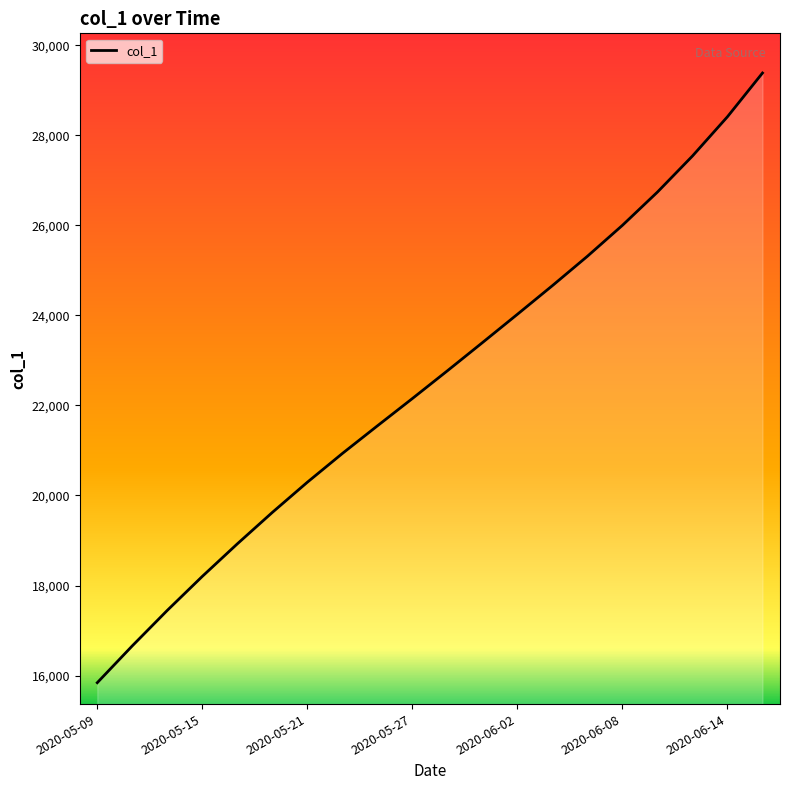

What is the smallest value displayed?

15842.6